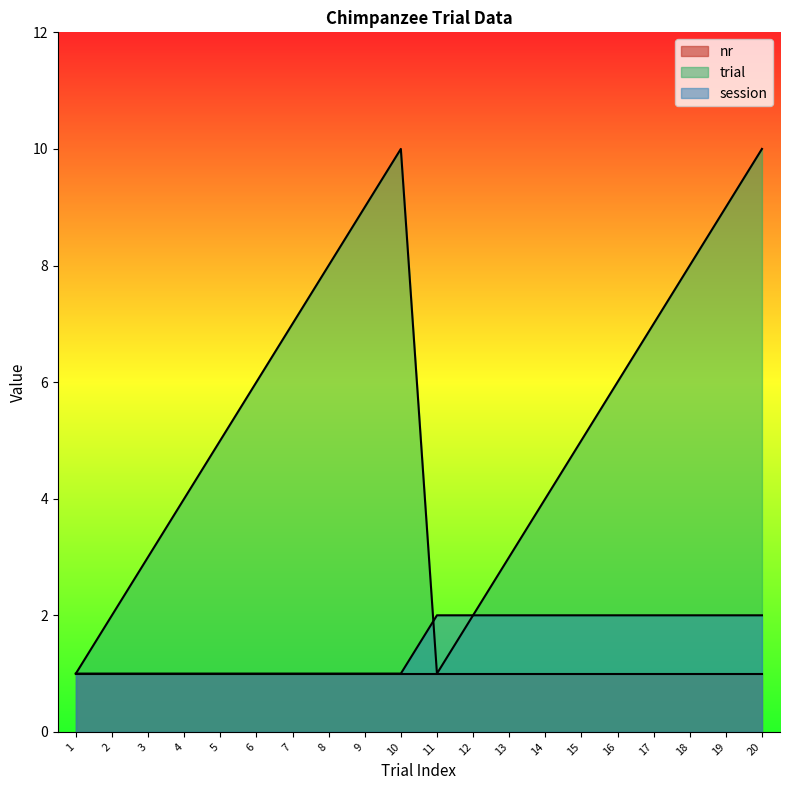

At which label does trial reach its minimum?

1